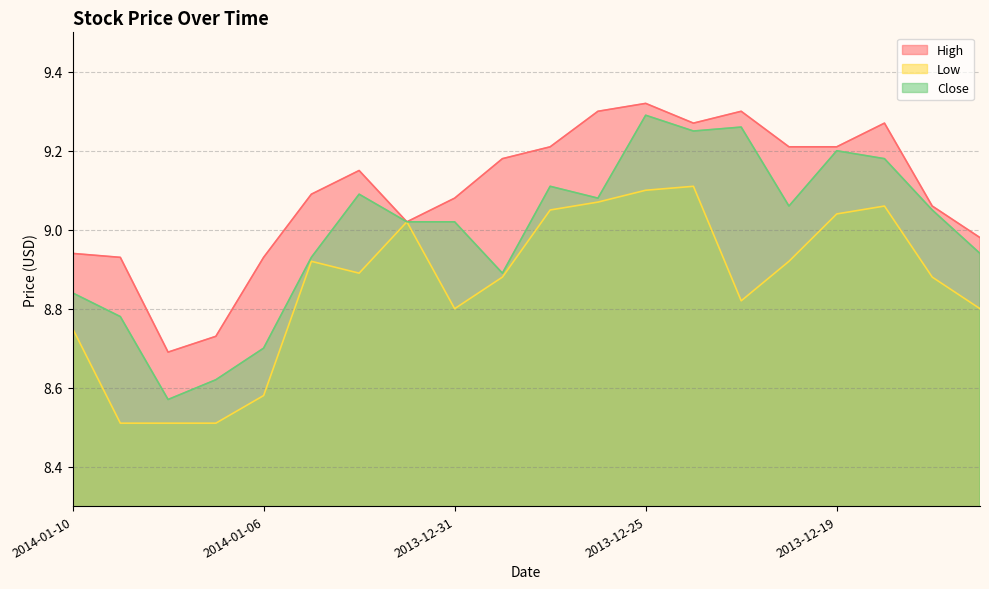

How many lines are shown in the chart?

3